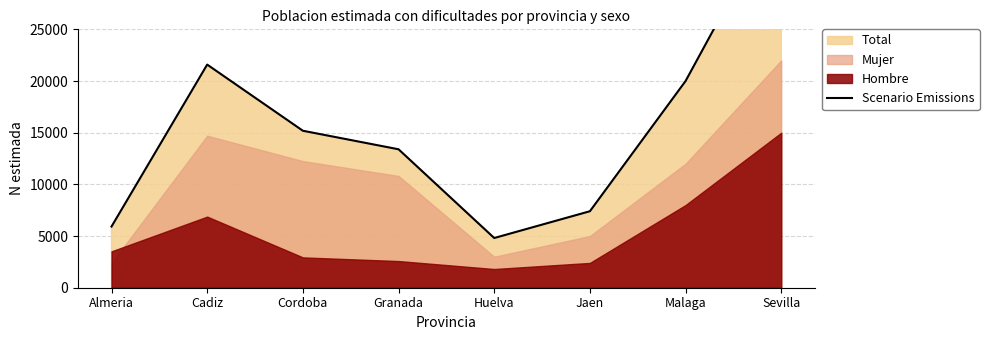

Does the chart have visible grid lines?

Yes